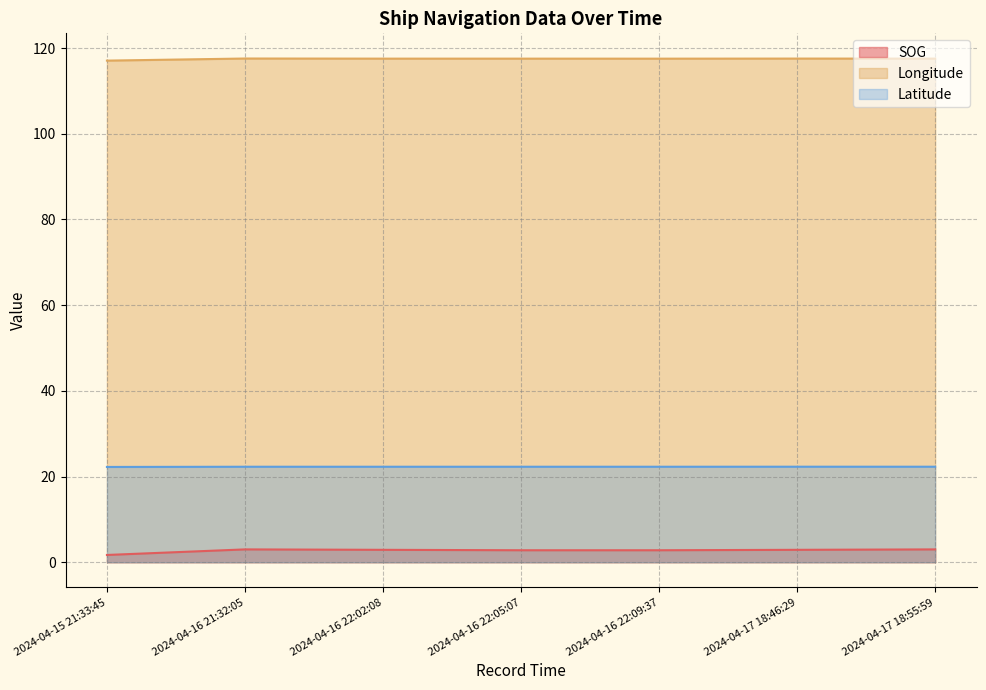

True or false: Latitude and Longitude intersect in this chart.

False